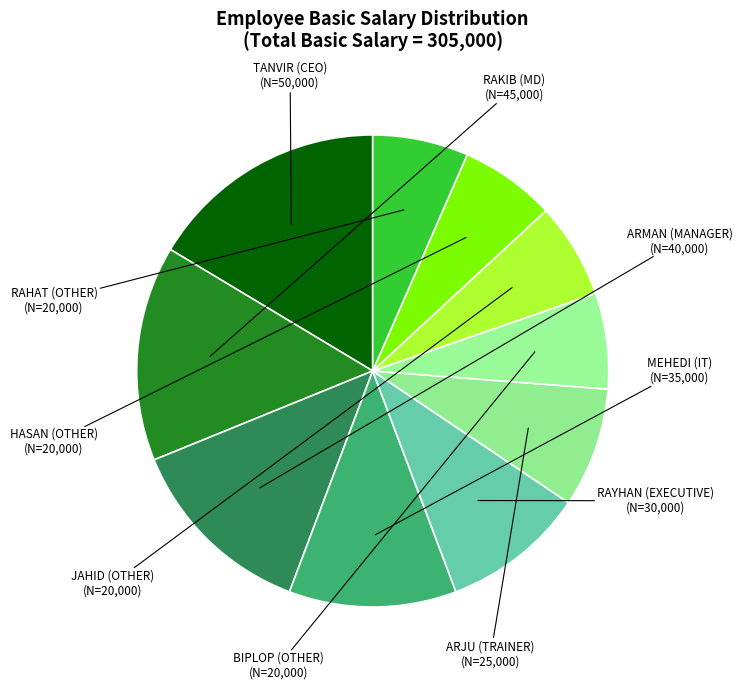

Which slice is the largest?

TANVIR (CEO)